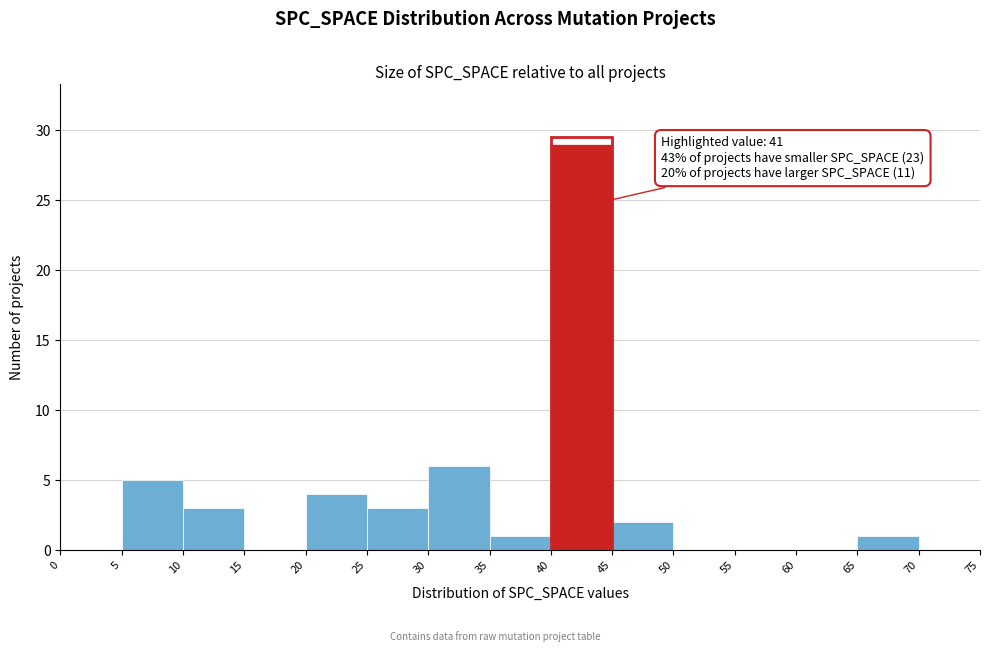

Over which range of the x-axis is the bar tallest?

40 to 45